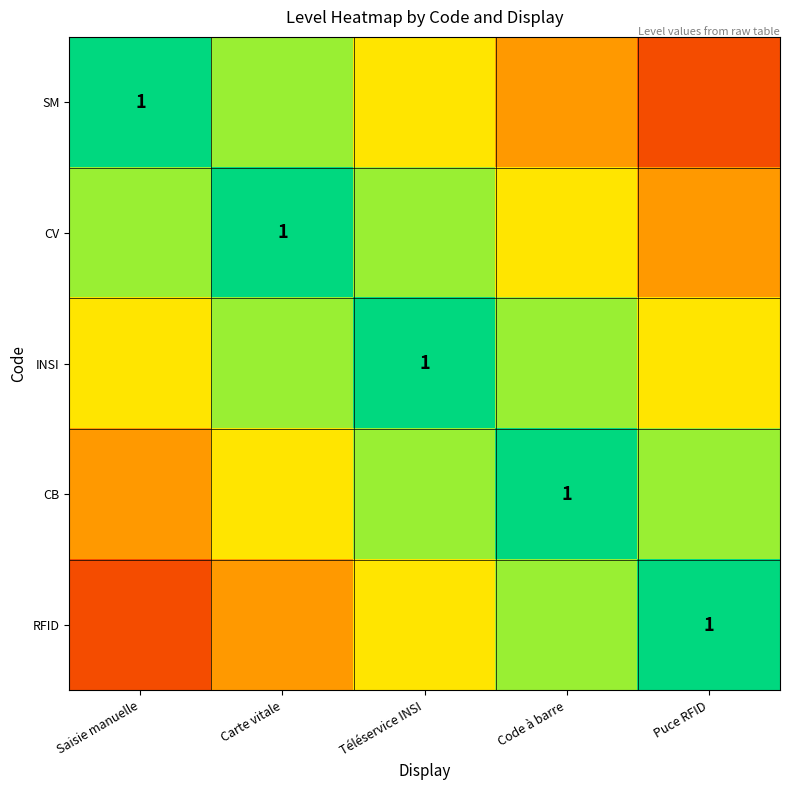

Rank the series by their maximum value, from lowest to highest.

SM, CV, INSI, CB, RFID